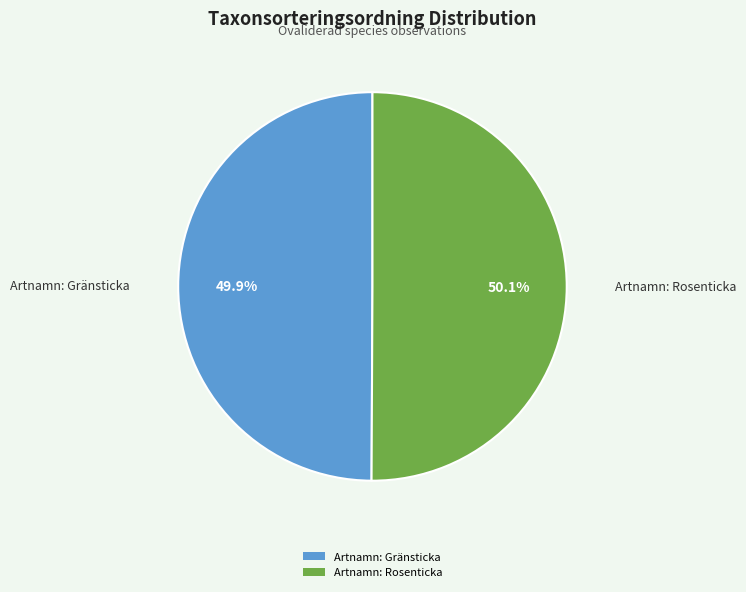

What percentage do Artnamn: Gränsticka and Artnamn: Rosenticka together represent?

100.0%